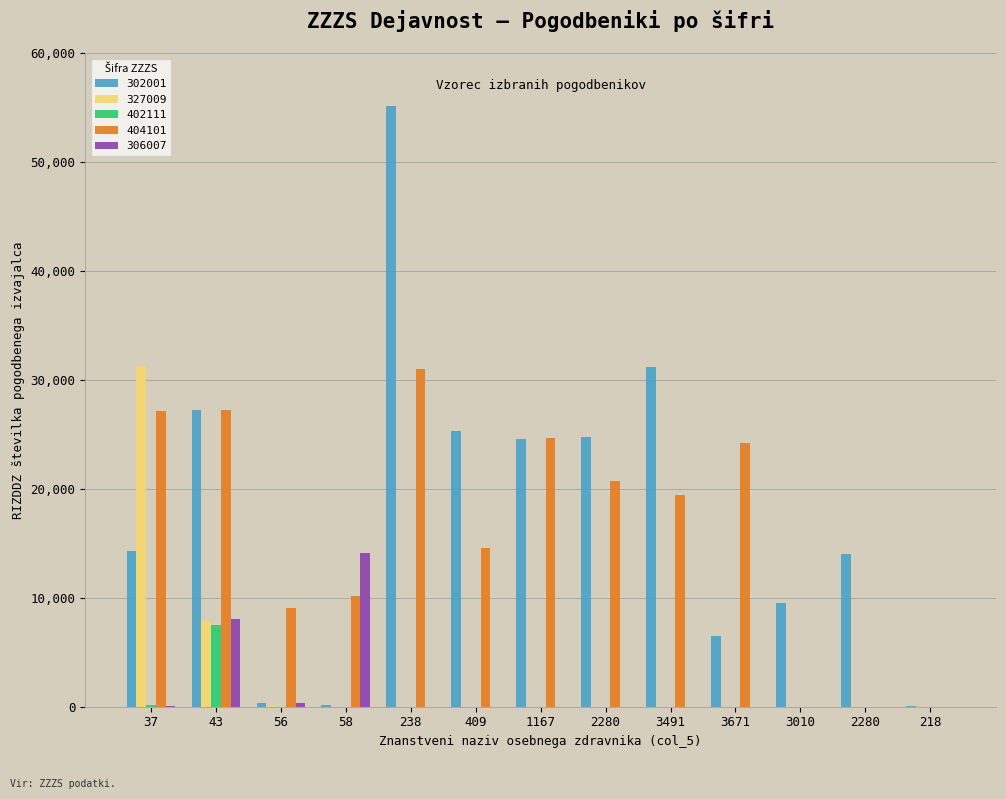

How many groups of bars are there?

13